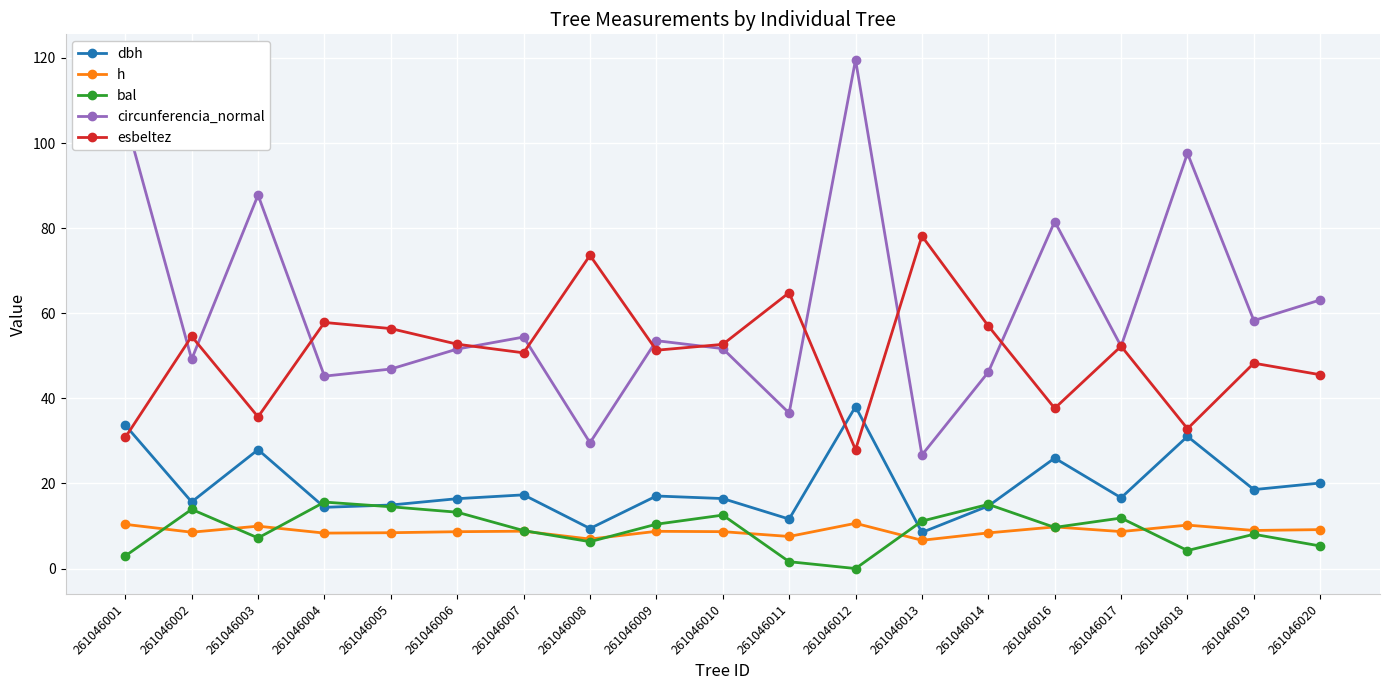

What is the difference between the bal values at 261046017 and 261046016?

2.2